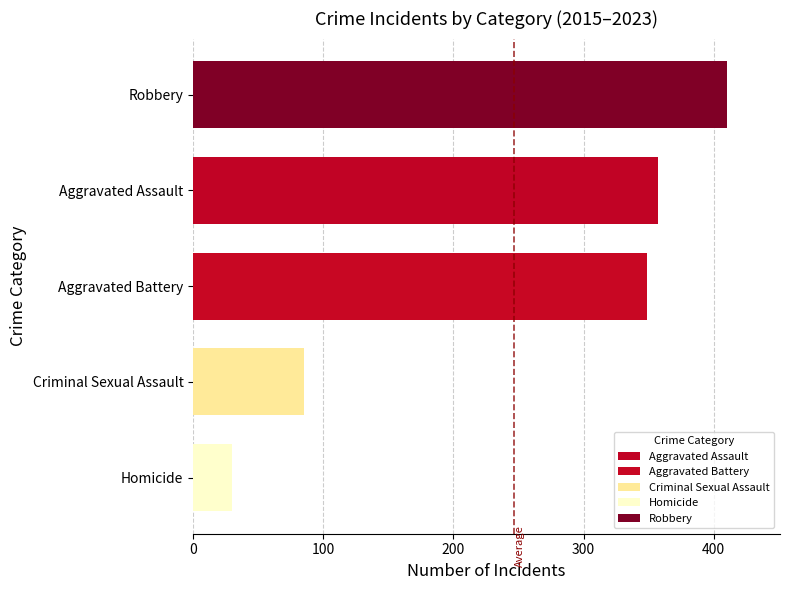

The chart shows a value of 30 at Homicide. True or false?

True